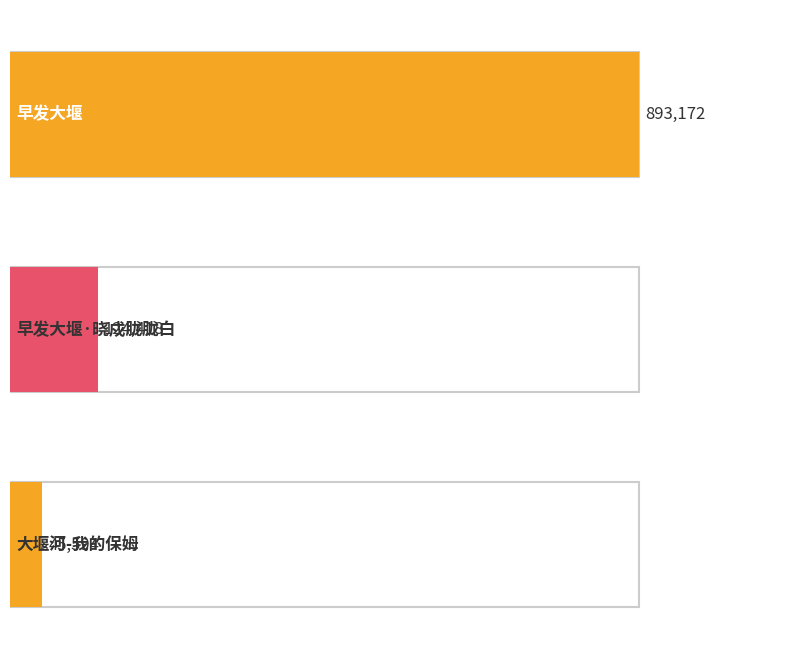

What is the change in value from 早发大堰·晓戍胧胧白 to 大堰河-我的保姆?

-78824